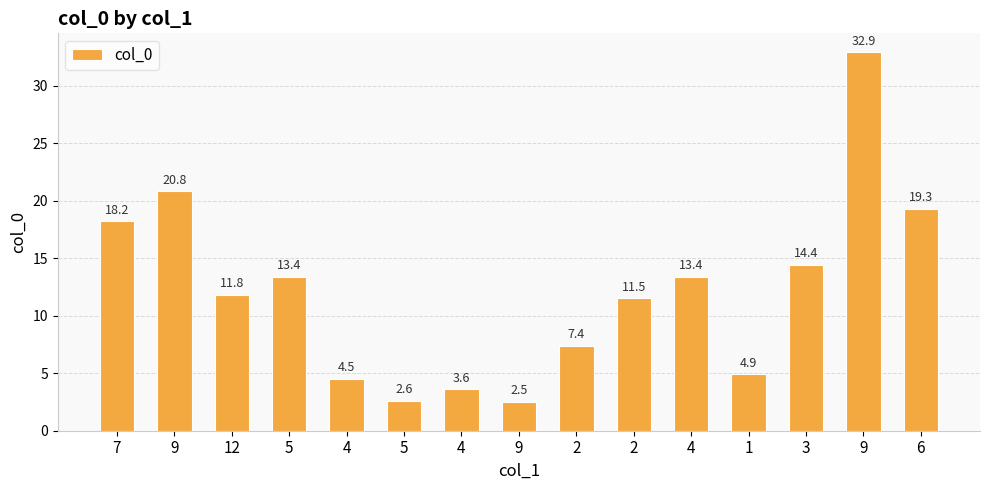

How many bars are there in total?

15